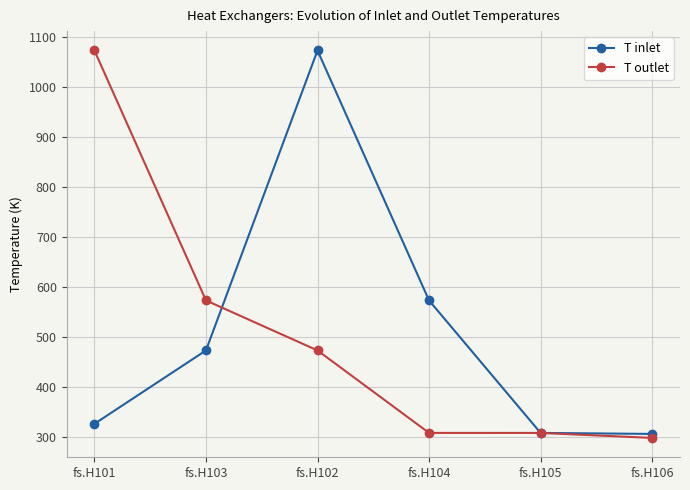

The T outlet series shows 151.0 at fs.H104. True or false?

False